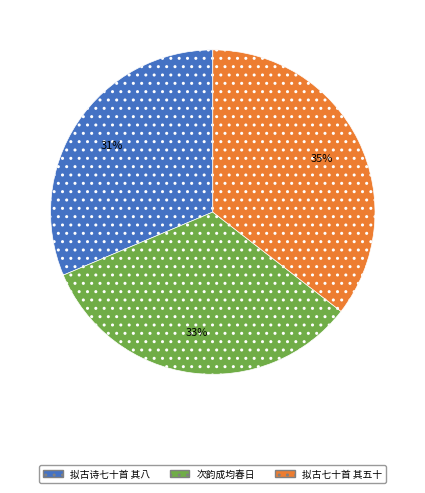

How many slices are in this pie chart?

3